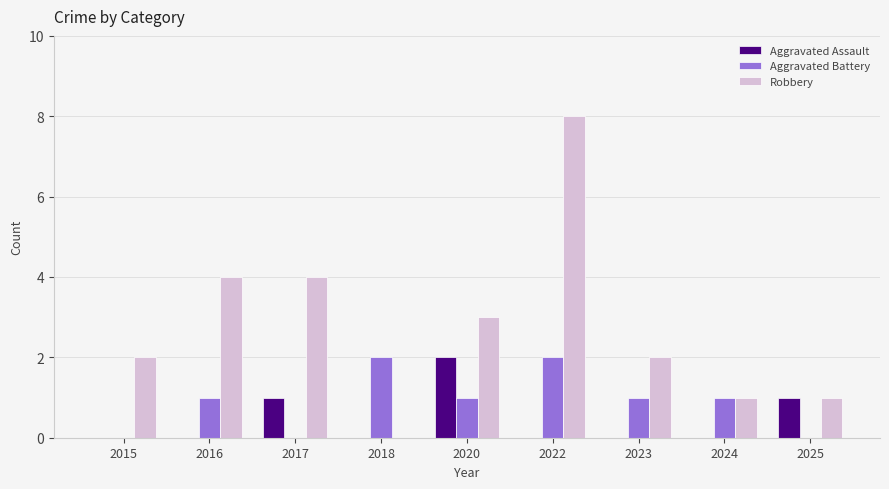

Is it true that Robbery equals 4 at 2016?

True